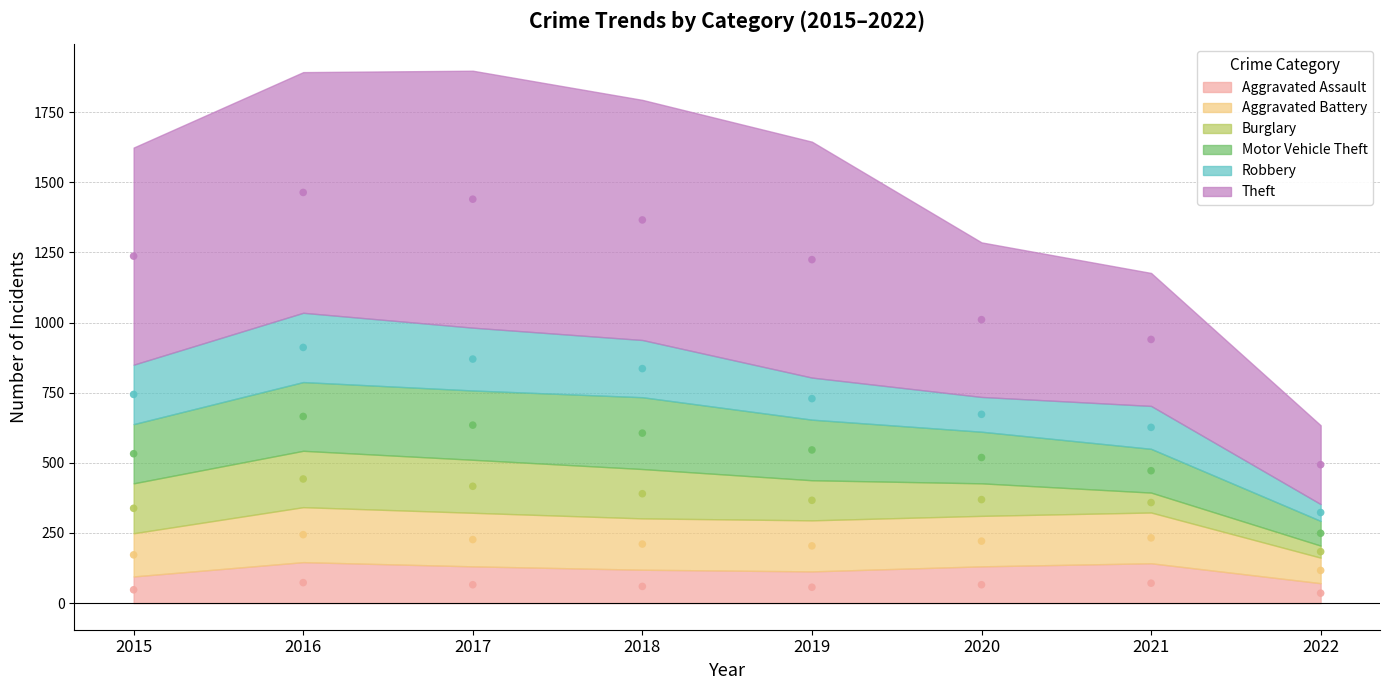

Which series contains the highest Y value?

Theft